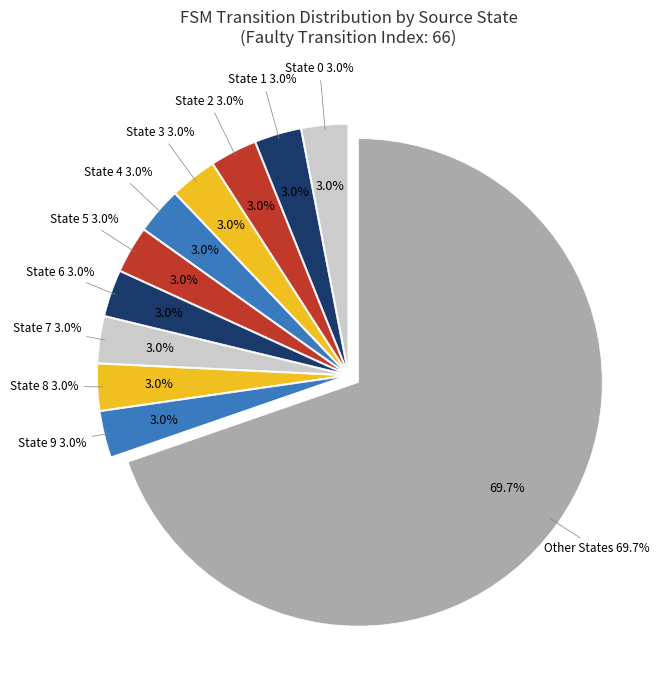

Does any single category account for the majority?

No